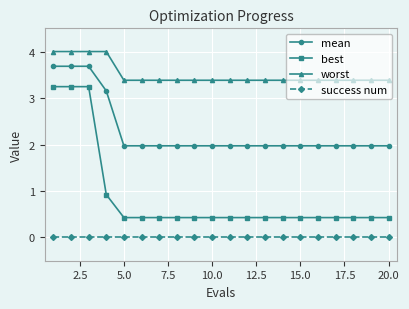

How many series are shown in this chart?

4